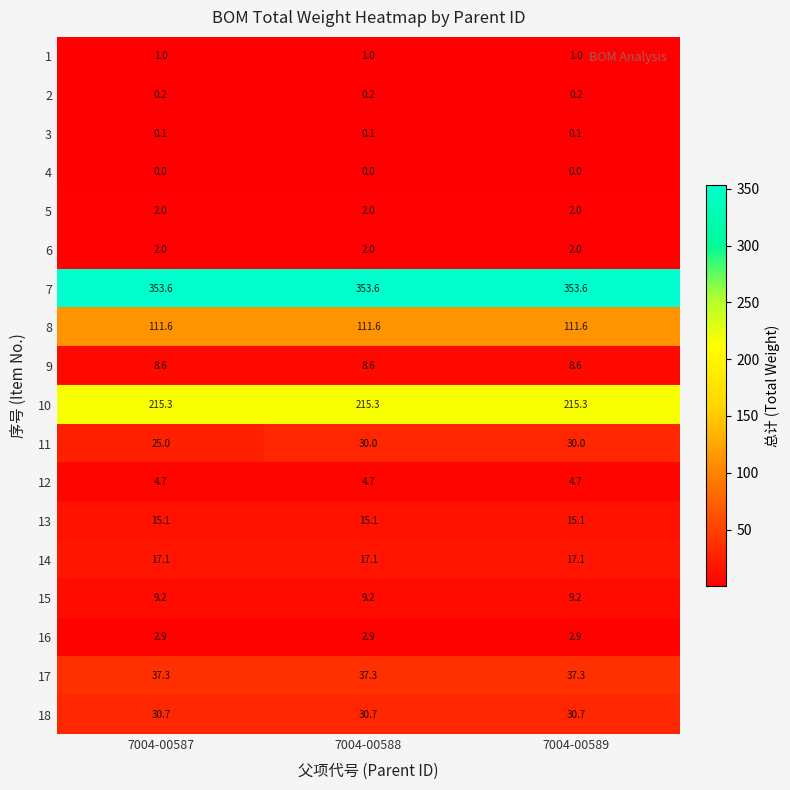

Is it true that 16 equals 2.9 at 7004-00587?

True